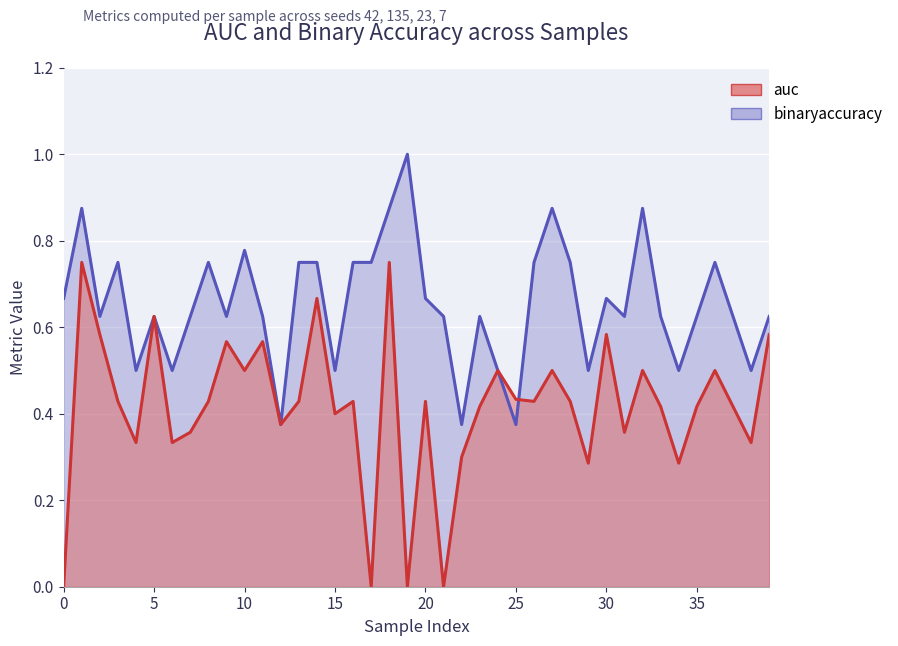

At which label is binaryaccuracy closest to 0?

12